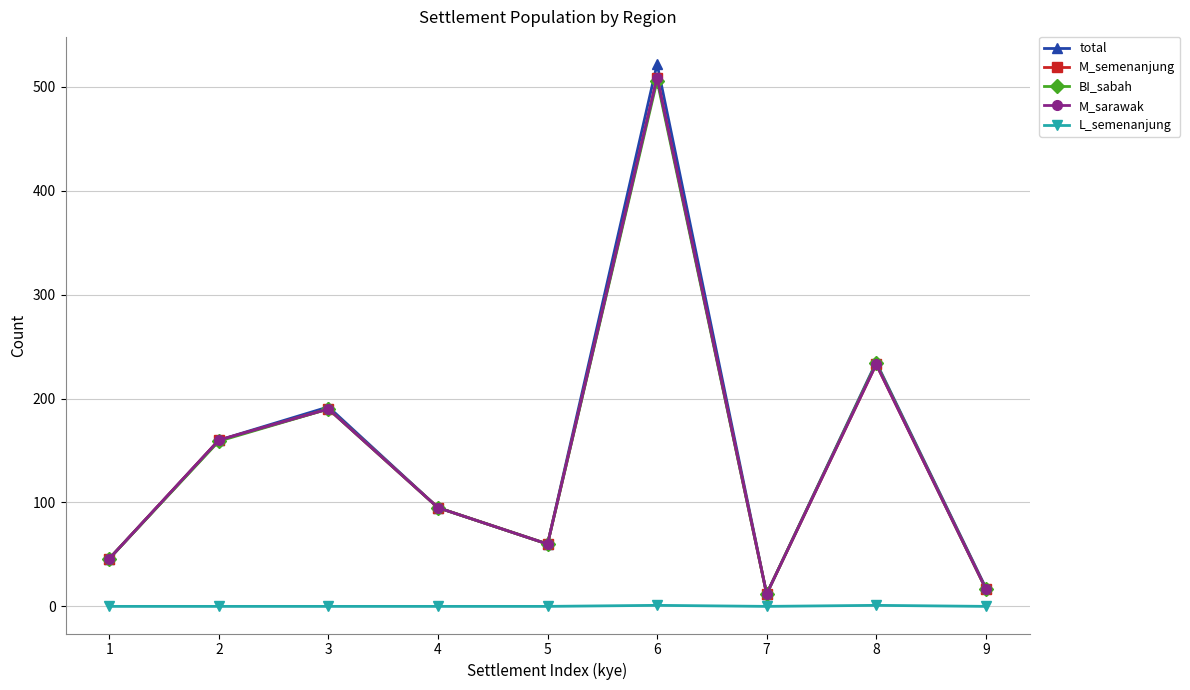

Is this an area chart (filled region under the line)?

No